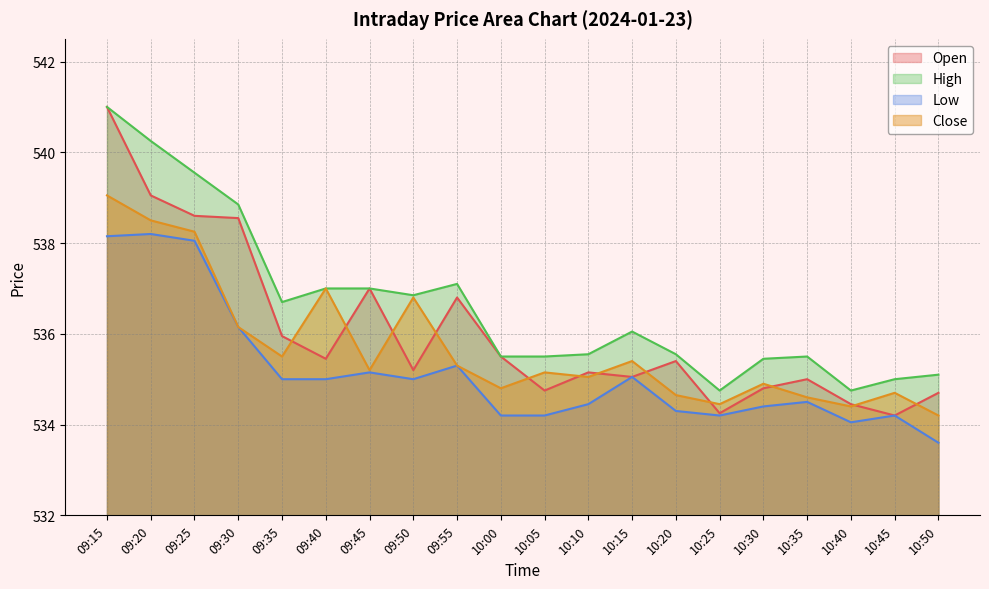

What position from the left is 09:35?

5